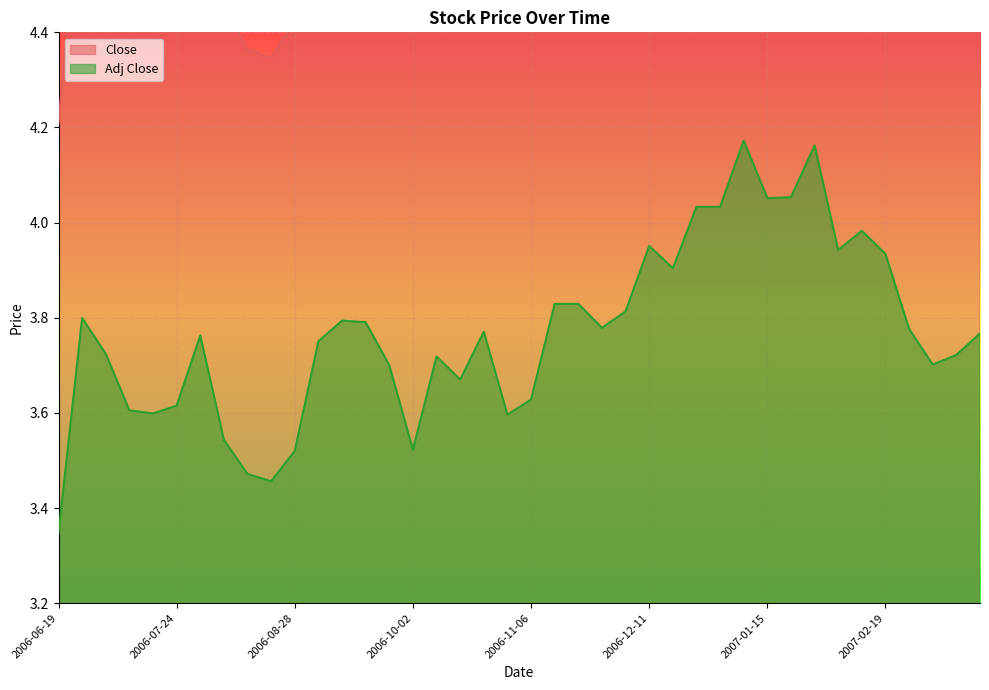

At which label is Adj Close closest to 3?

2006-06-19